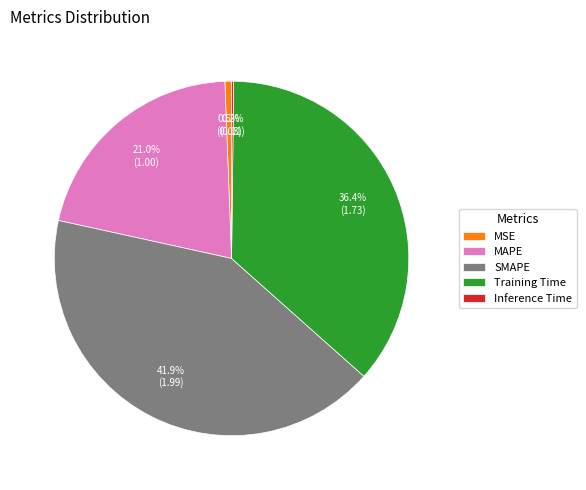

Approximately how many times larger is the value at MAPE compared to Training Time?

0.6